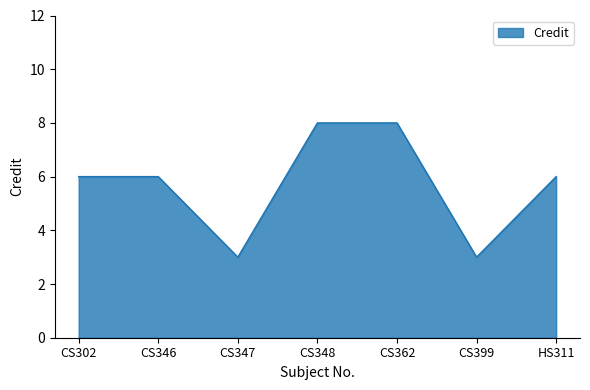

What is the change in value from CS347 to HS311?

+3